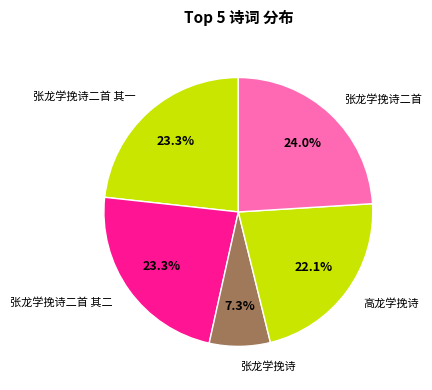

To the nearest percent, what is the difference between the largest and smallest slice percentages?

17%